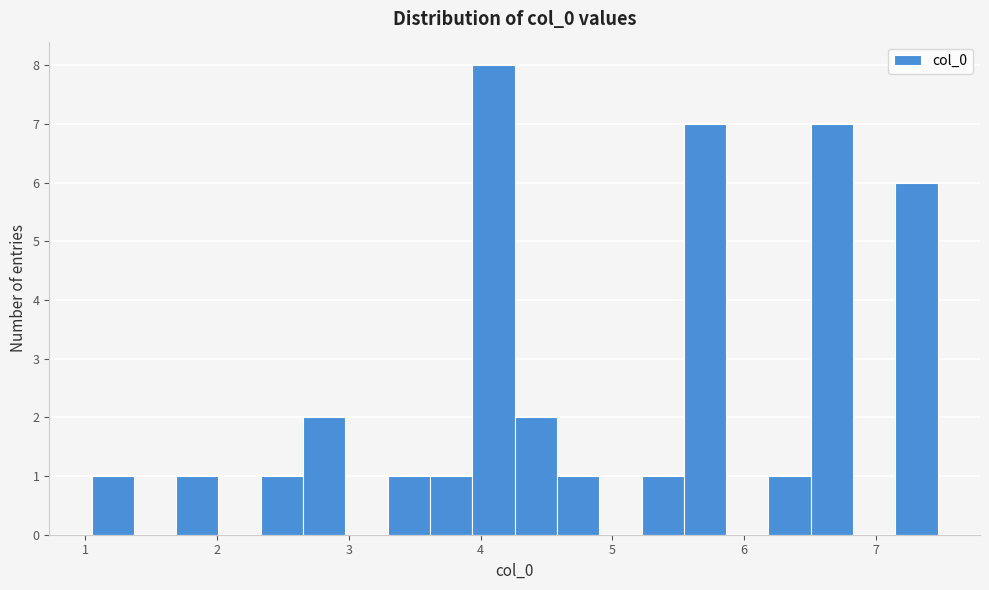

Around what value on the x-axis is the tallest bar? Give the approximate position of its centre, as read against the axis.

4.1